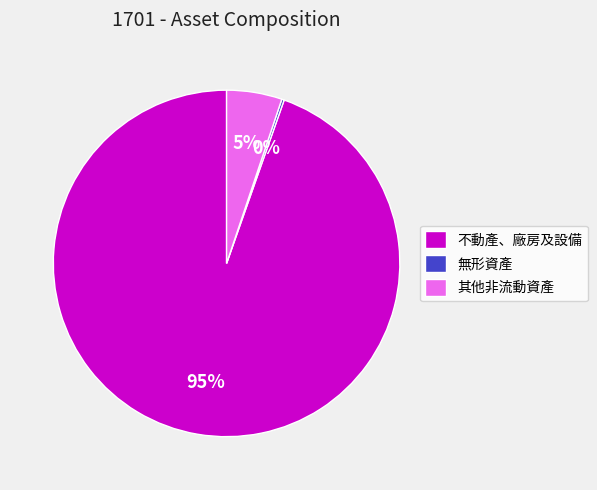

Is it true that 不動產、廠房及設備 is 81% of the pie?

False